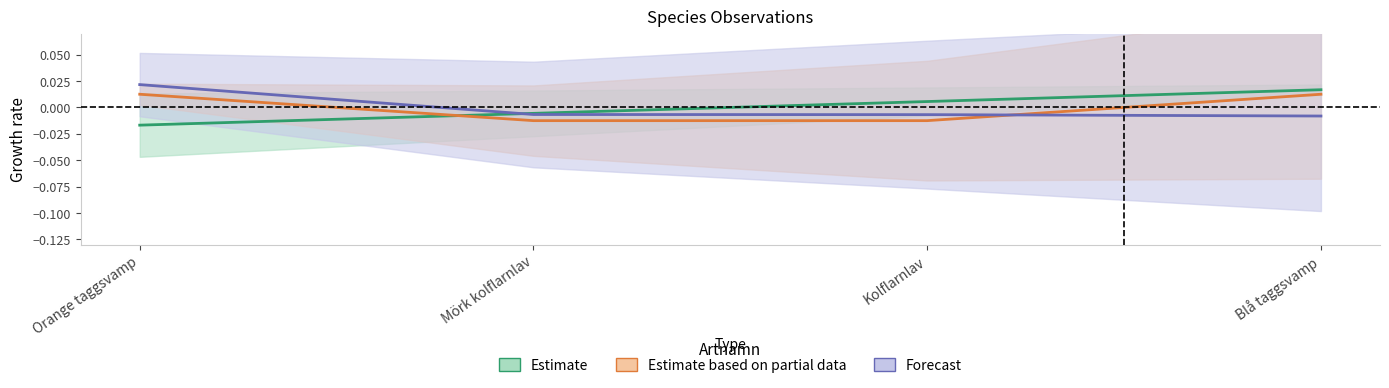

True or false: Forecast has a value of -0.0 at Kolflarnlav.

False